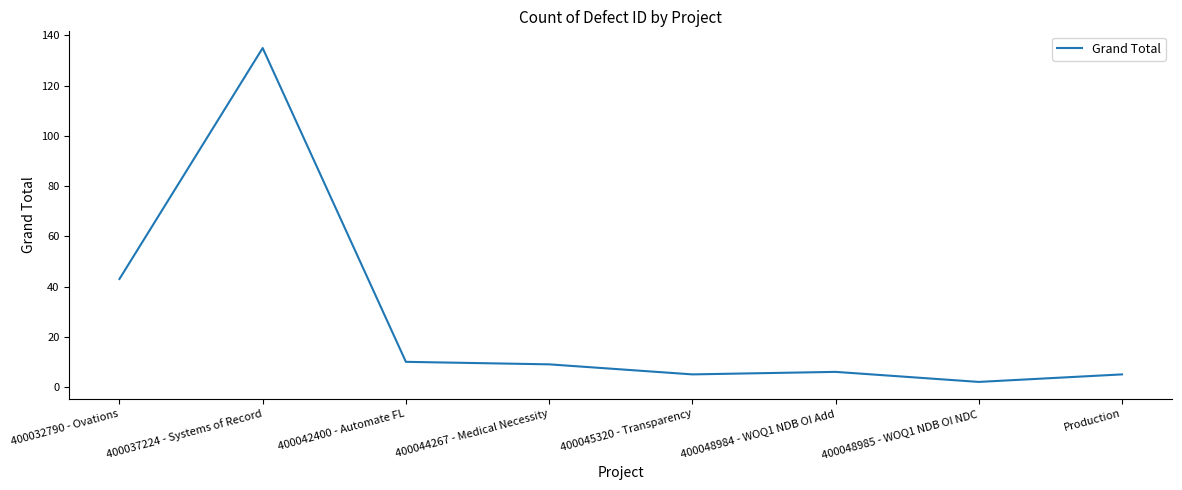

What position from the right is 400037224 - Systems of Record?

7